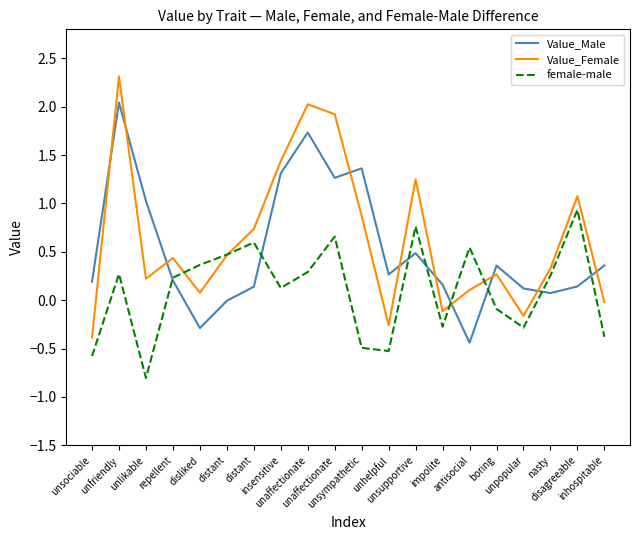

What is the minimum value shown in the chart?

-0.8